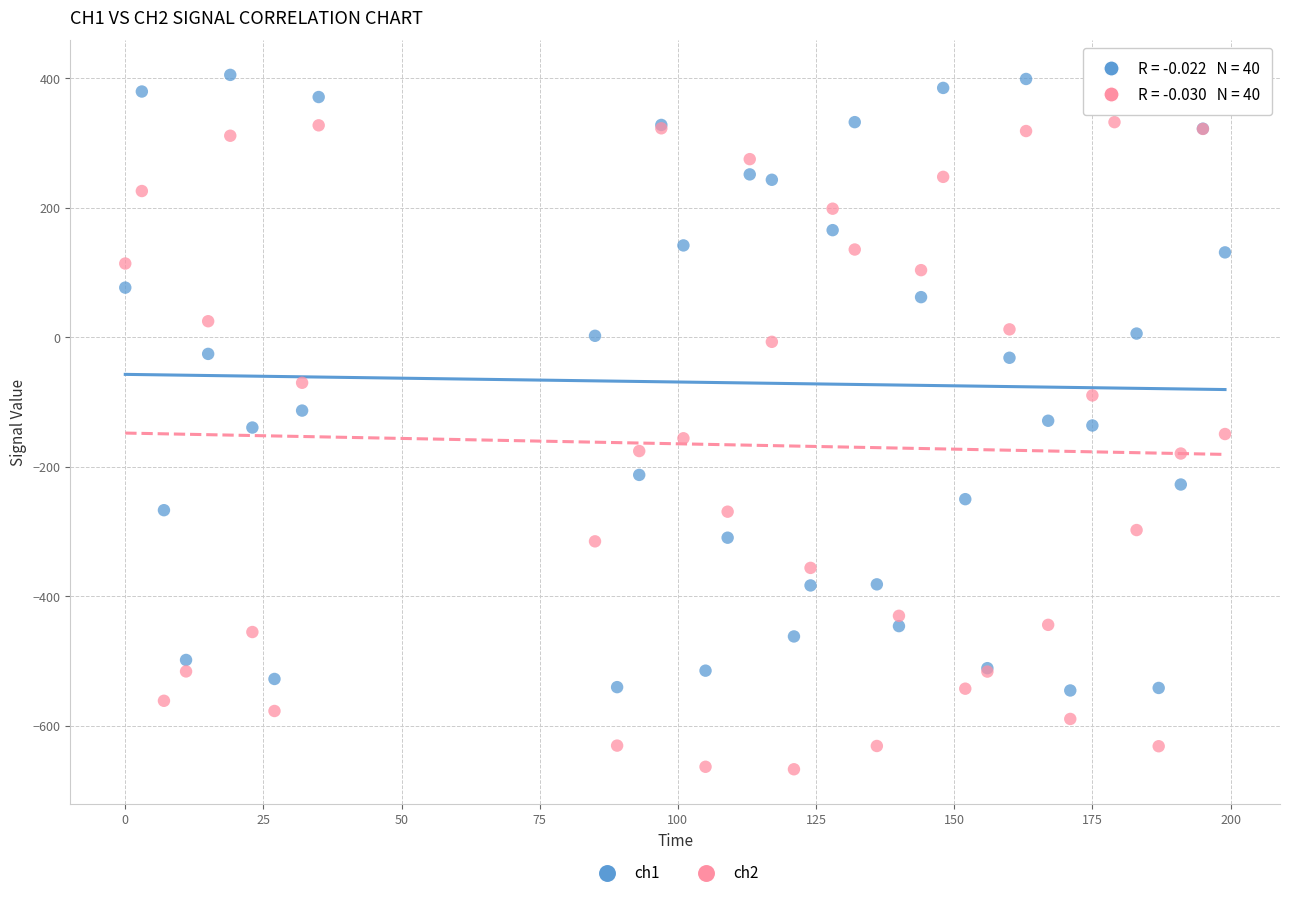

Which series reaches the minimum Y coordinate?

ch2